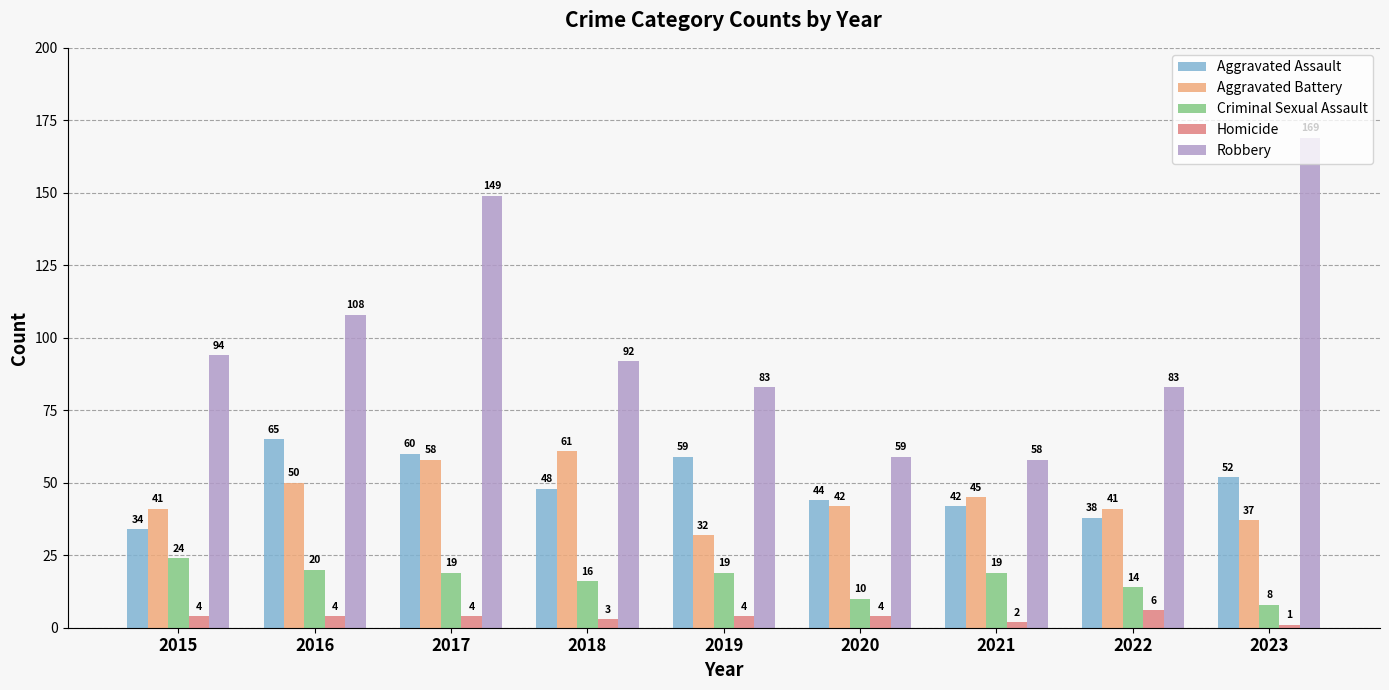

At which category is the sum across all series the highest?

2017